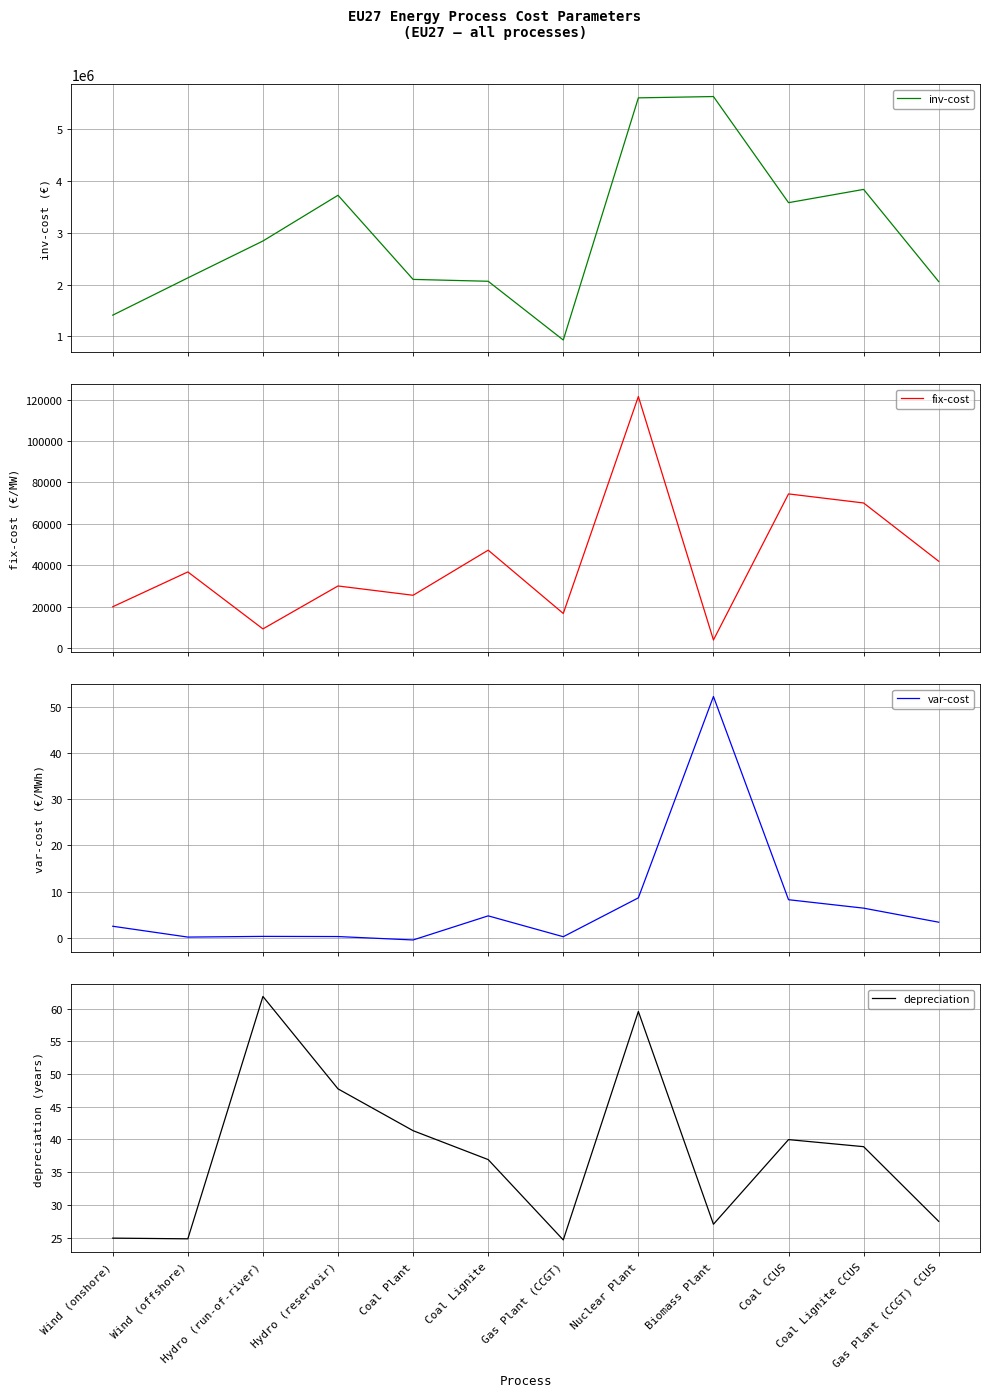

What is the label of the 12th point from the left?

Gas Plant (CCGT) CCUS